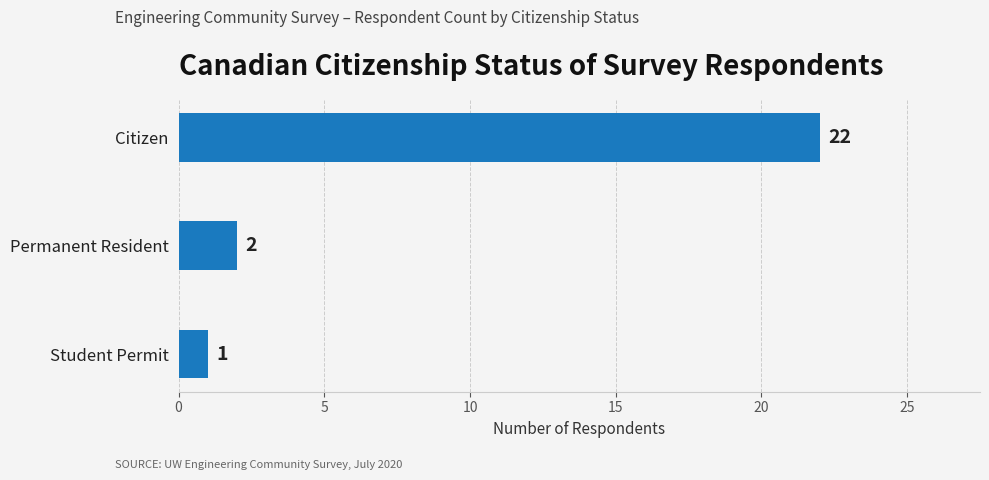

What is the sum of the values at Permanent Resident and Citizen?

24